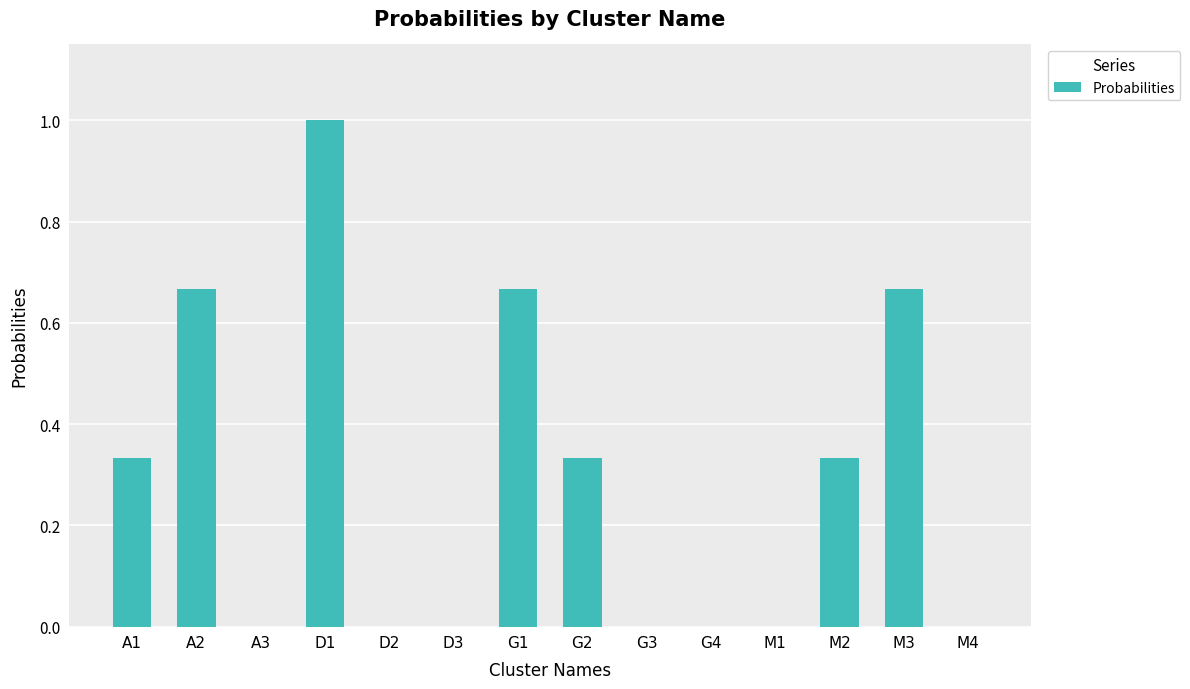

Which has a higher value, A2 or M4?

A2